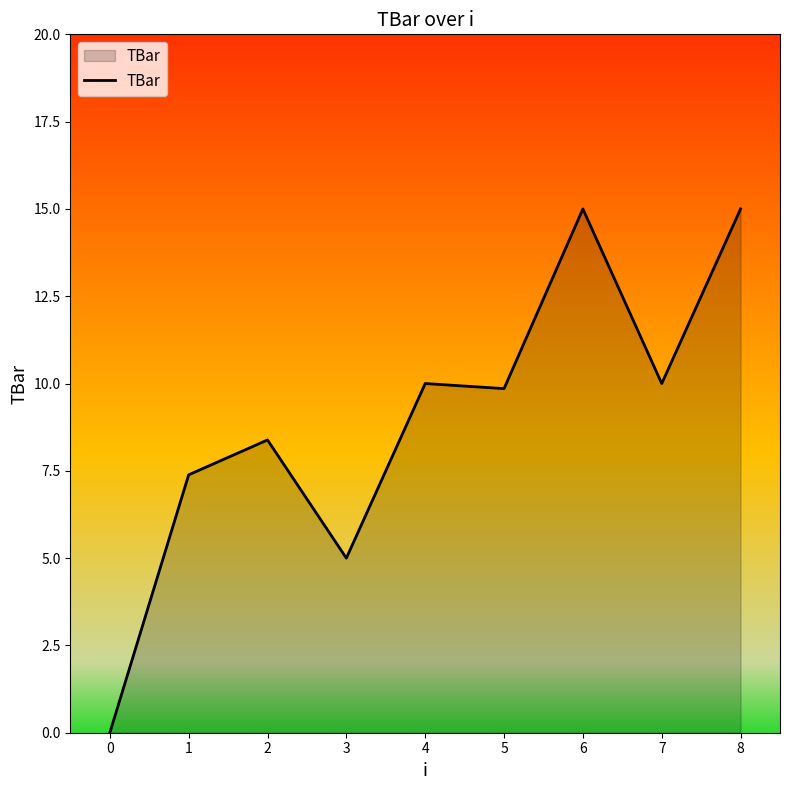

Does the chart display data point markers on the line(s)?

No